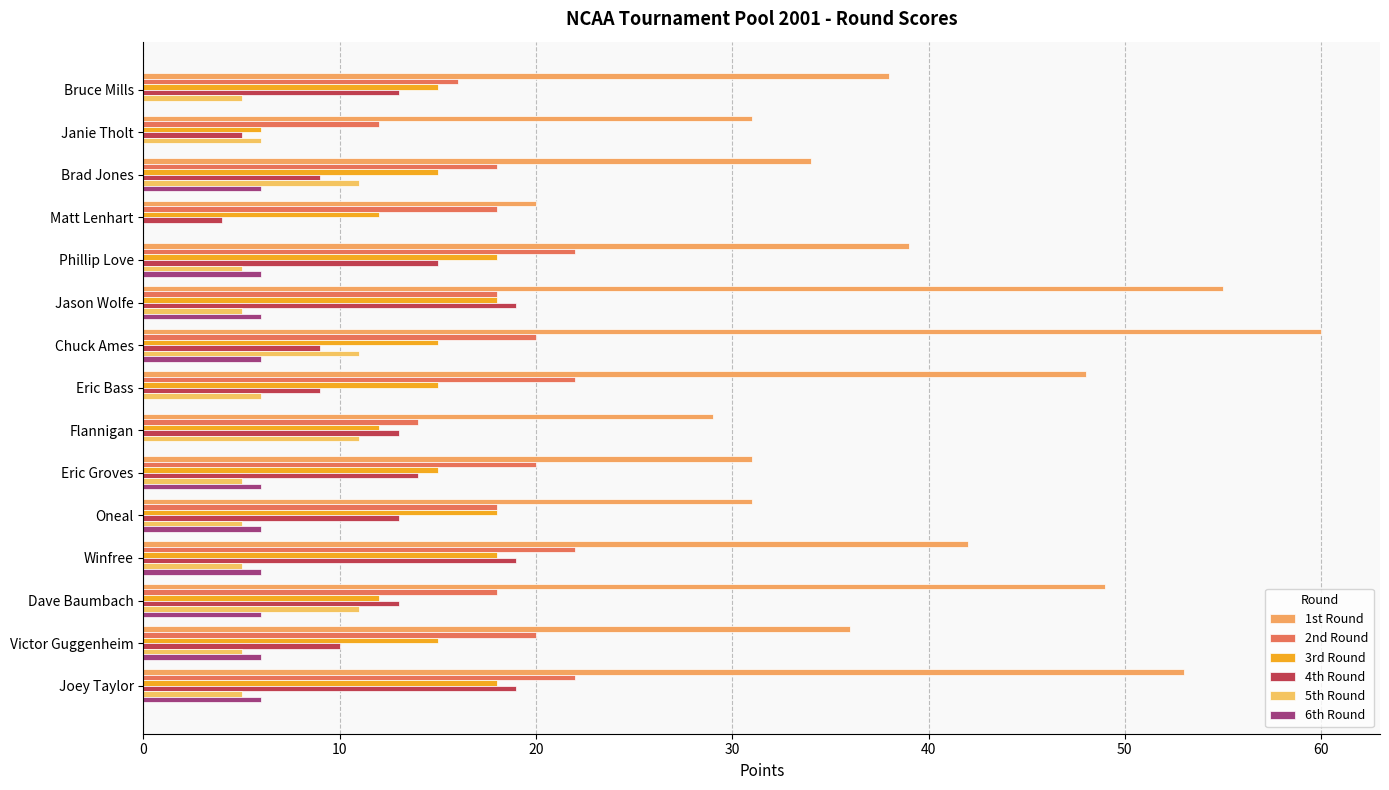

At how many categories does at least one series exceed 49?

3